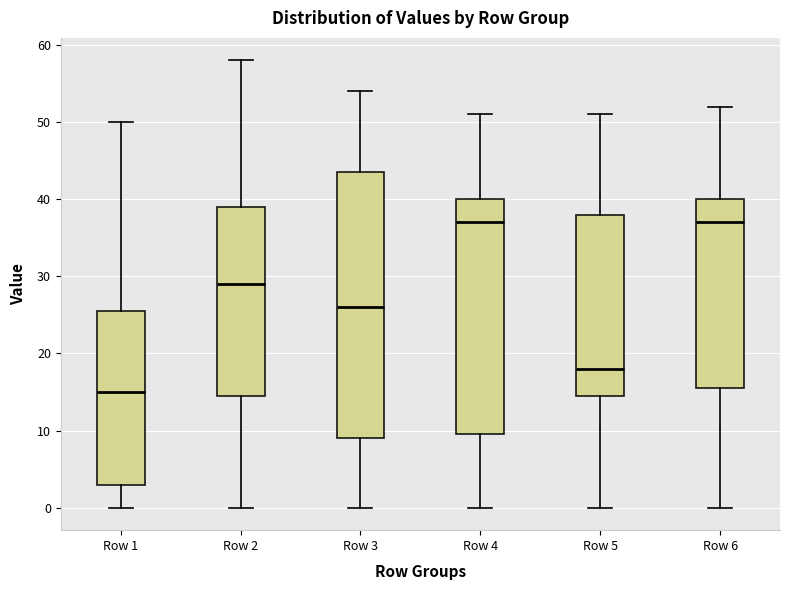

Which box is the tallest, from its lower edge to its upper edge?

Row 3